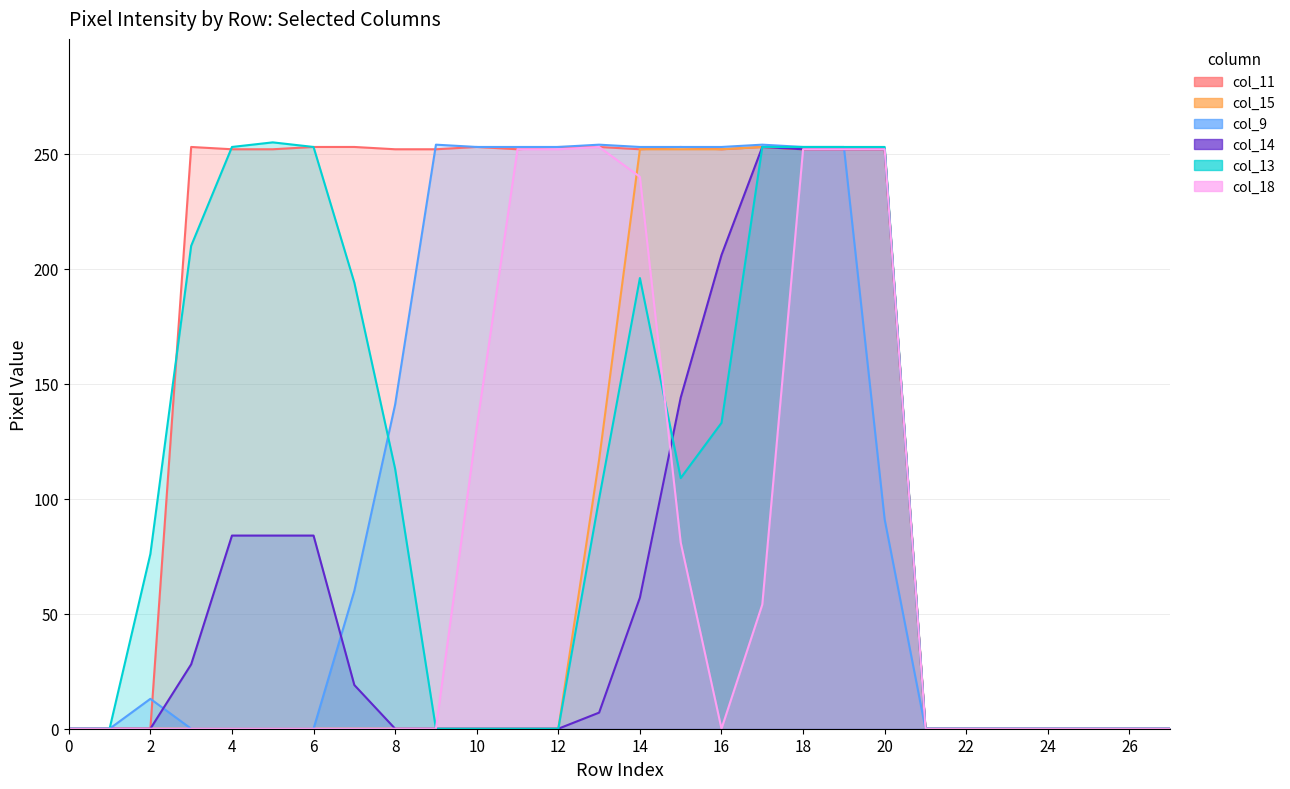

Where is col_18 nearest to the value 126?

10